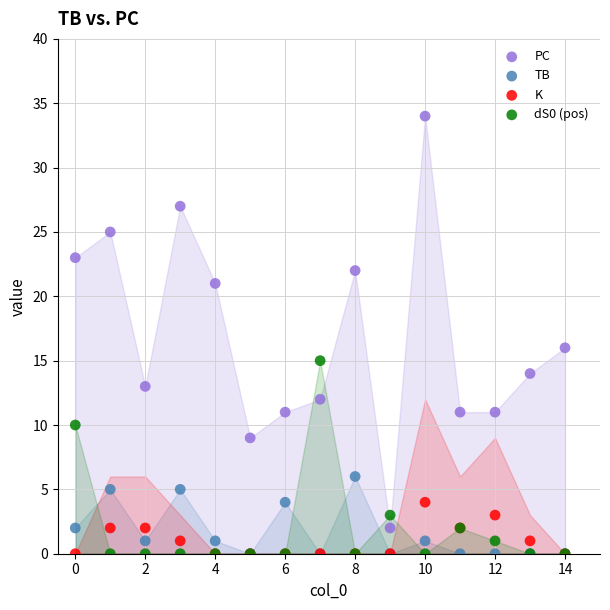

Across all series, what Y value is closest to 17?

16